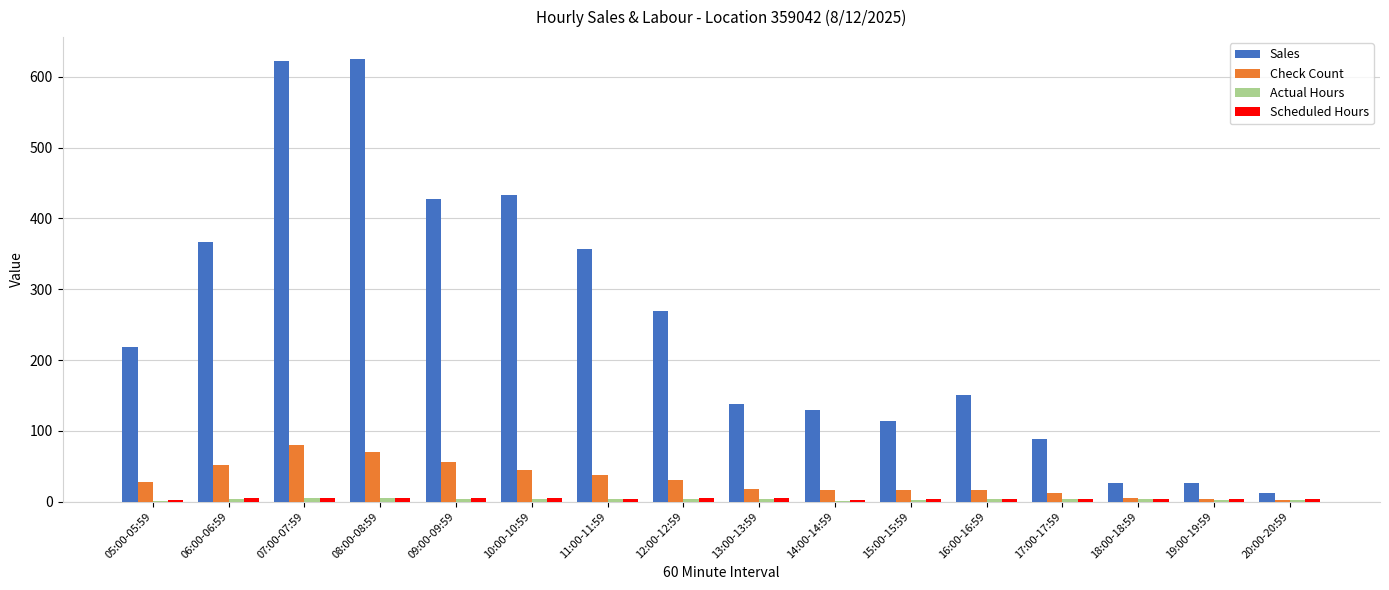

Is it true that Sales equals 118.4 at 05:00-05:59?

False